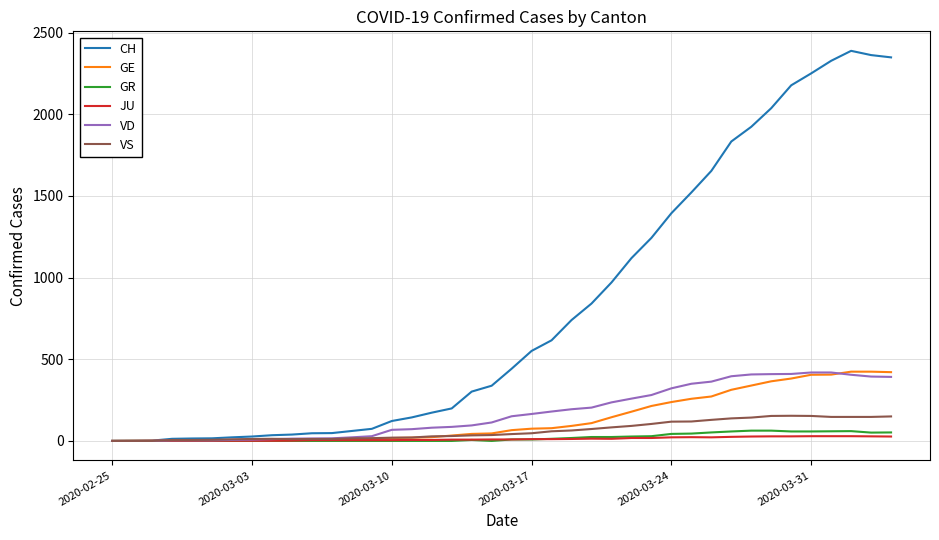

Which series has the largest range (max minus min)?

CH